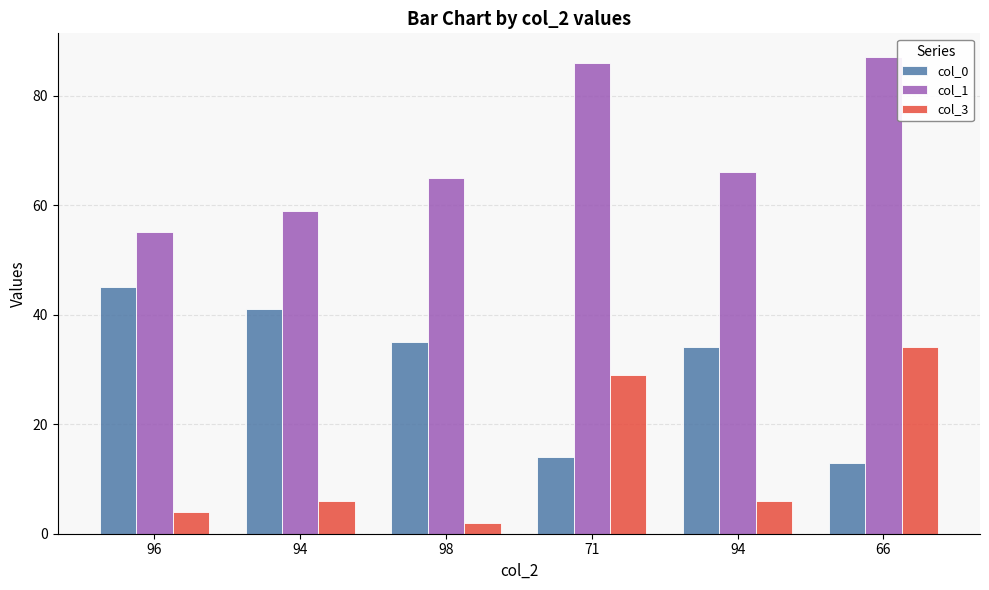

Is the value of col_1 at 96 greater than the value of col_3 at 94?

Yes